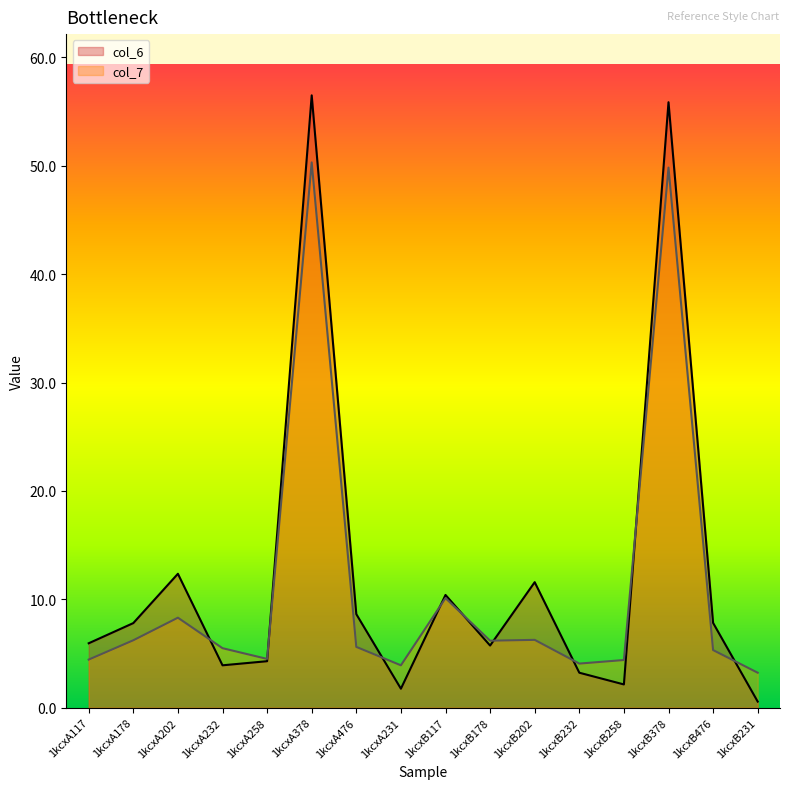

At how many categories does at least one series exceed 12?

3